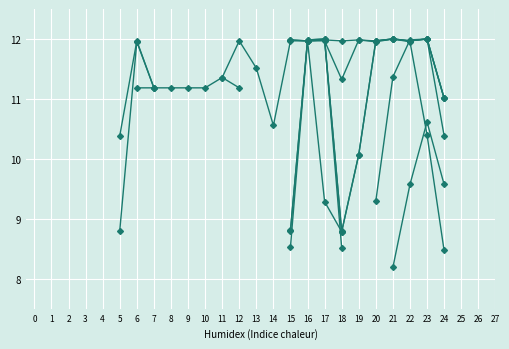

How many intersections are there between col_8 and col_17?

2